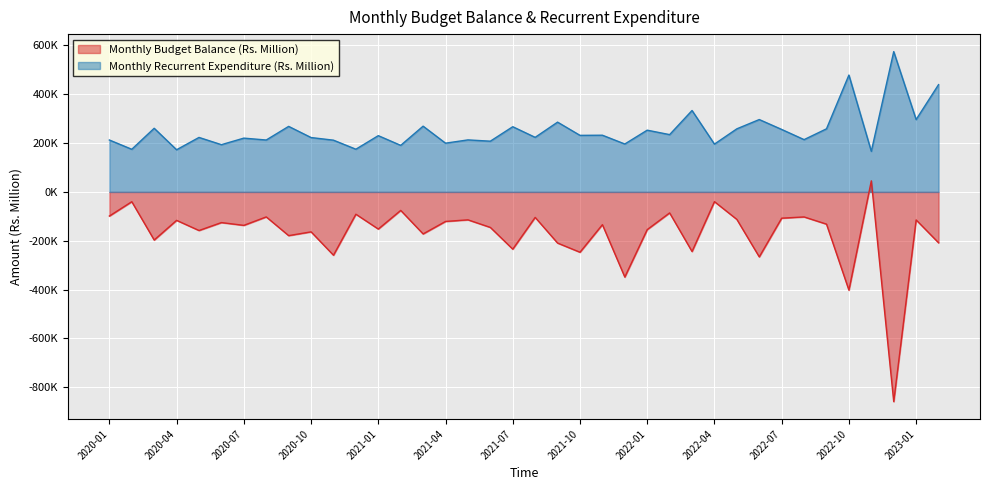

What is the difference between the second highest and second lowest values in the Monthly Recurrent Expenditure (Rs. Million) series?

305865.0